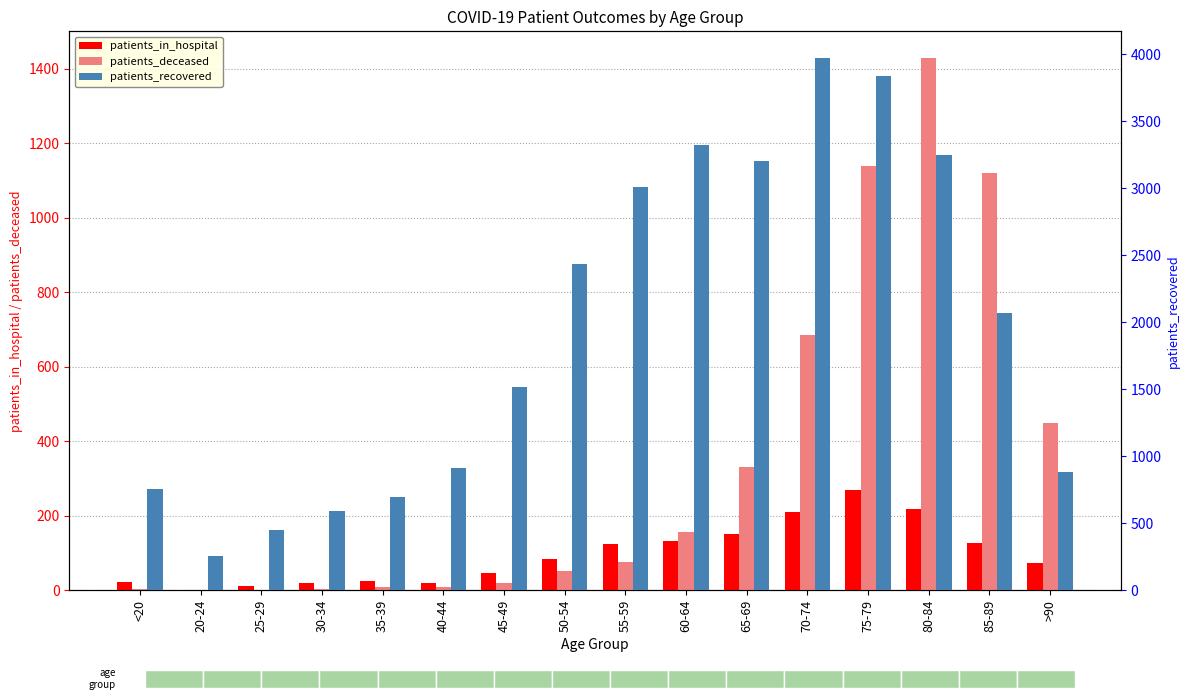

Rank the series at 40-44 from highest to lowest value.

patients_recovered, patients_in_hospital, patients_deceased